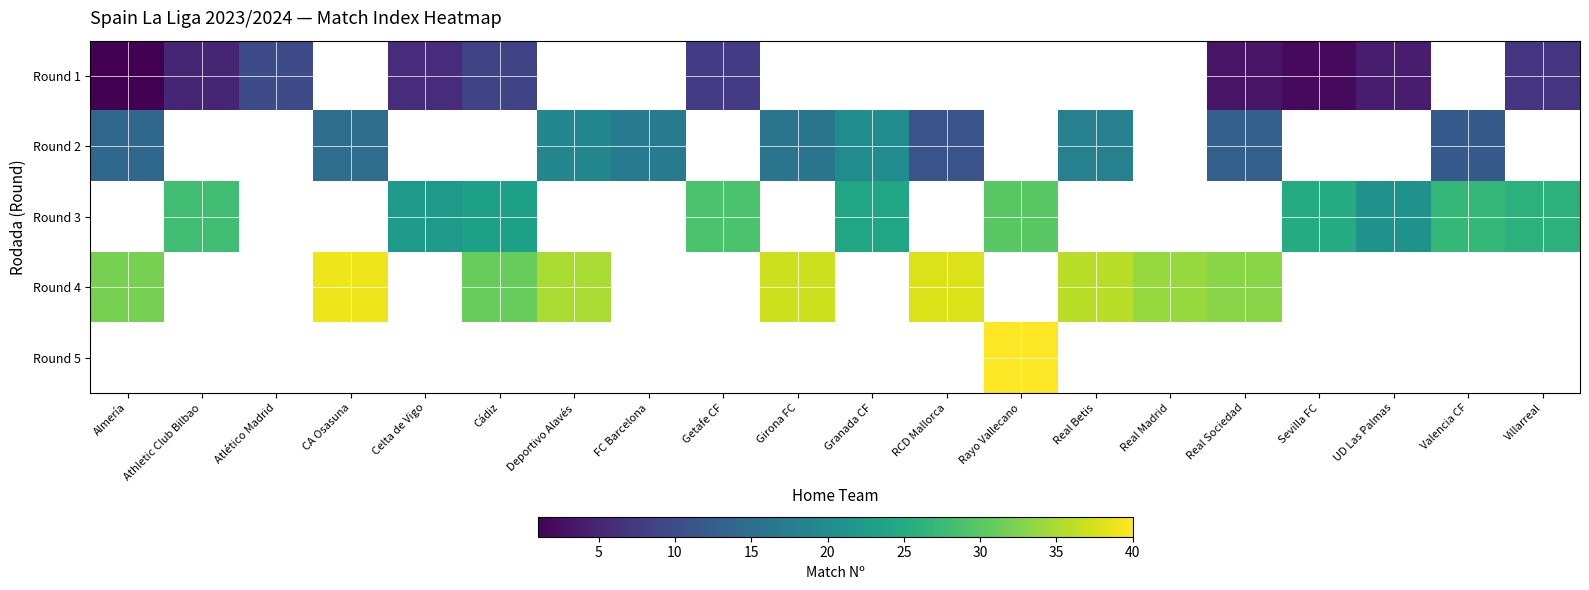

Which series changed the most between Almería and Deportivo Alavés?

Round 2